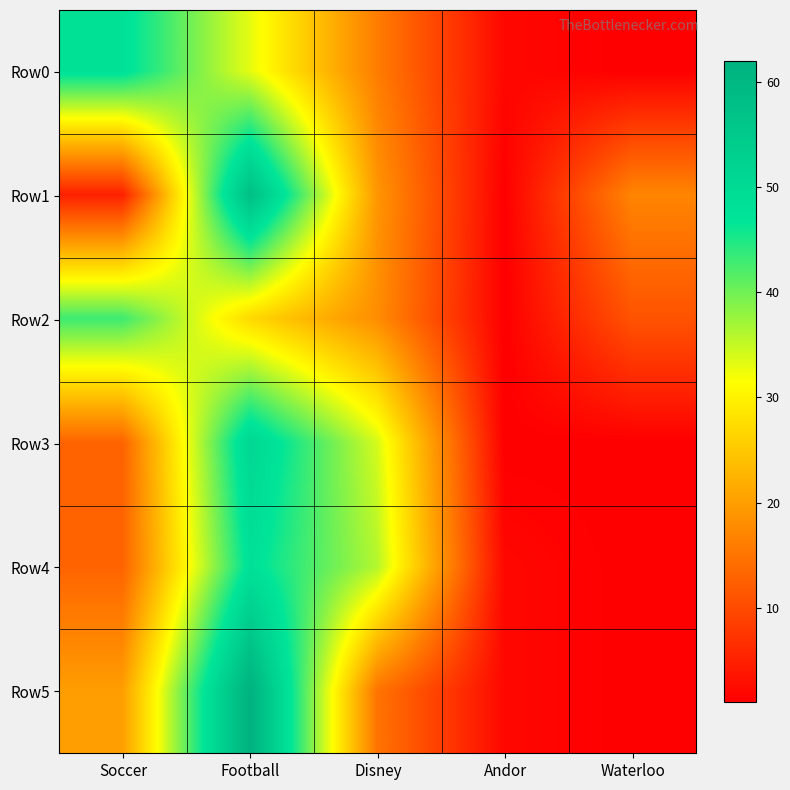

Rank the series by their maximum value, from highest to lowest.

Row5, Row1, Row3, Row0, Row4, Row2